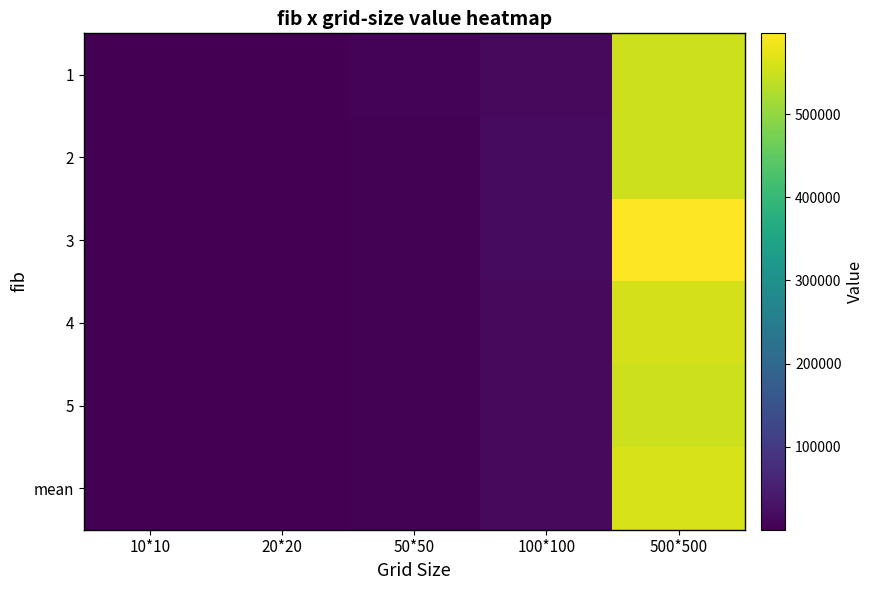

At which category is the sum across all series the highest?

500*500